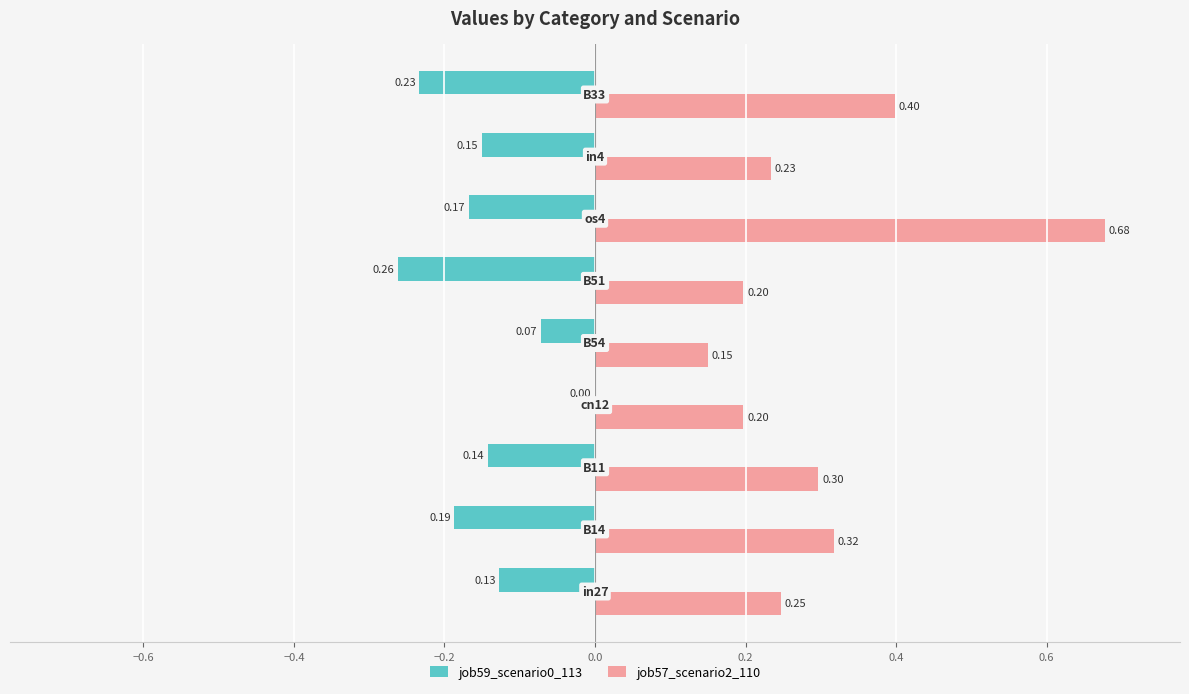

Which series has the largest total across all categories?

job57_scenario2_110